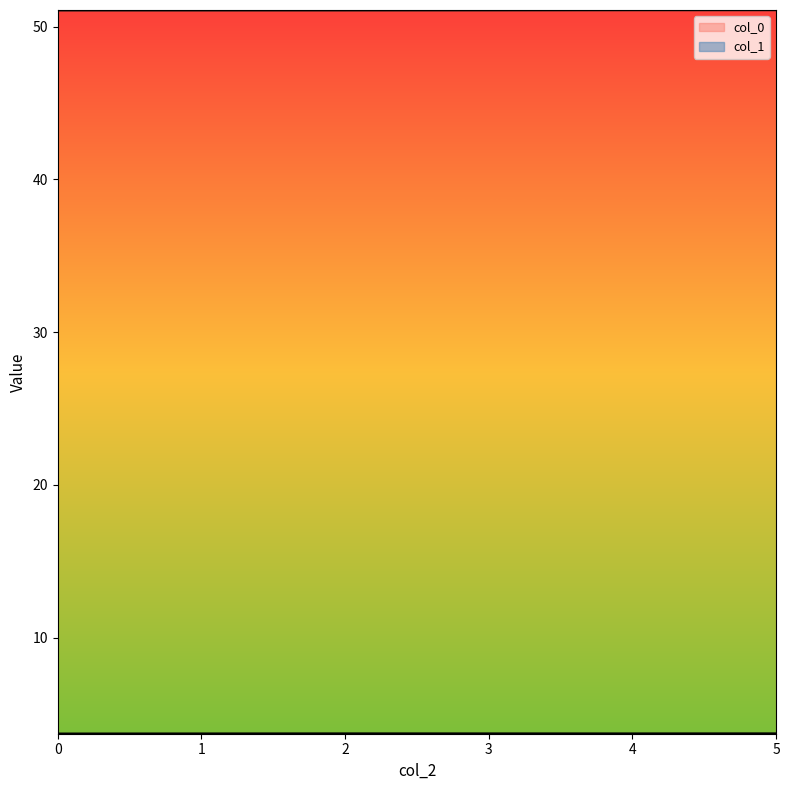

What is the value of the col_0 point at the 6th from the left?

51.1